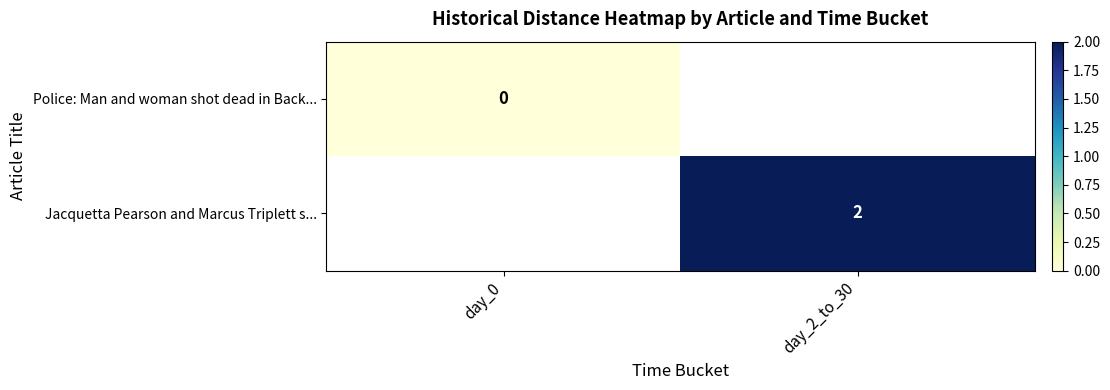

The Jacquetta Pearson and Marcus Triplett s... series shows 1 at day_2_to_30. True or false?

False